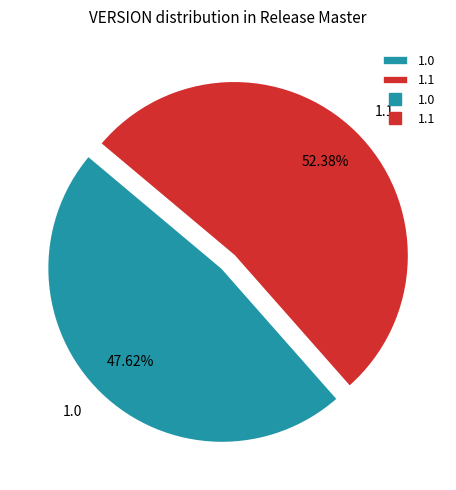

How many segments does this pie chart have?

2